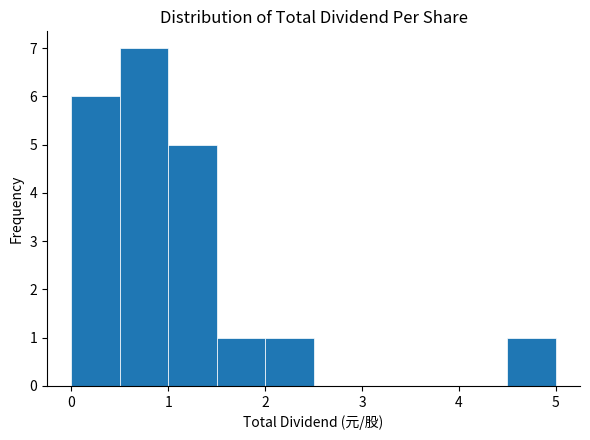

Which range on the x-axis has the tallest bar?

0.5 to 1.0